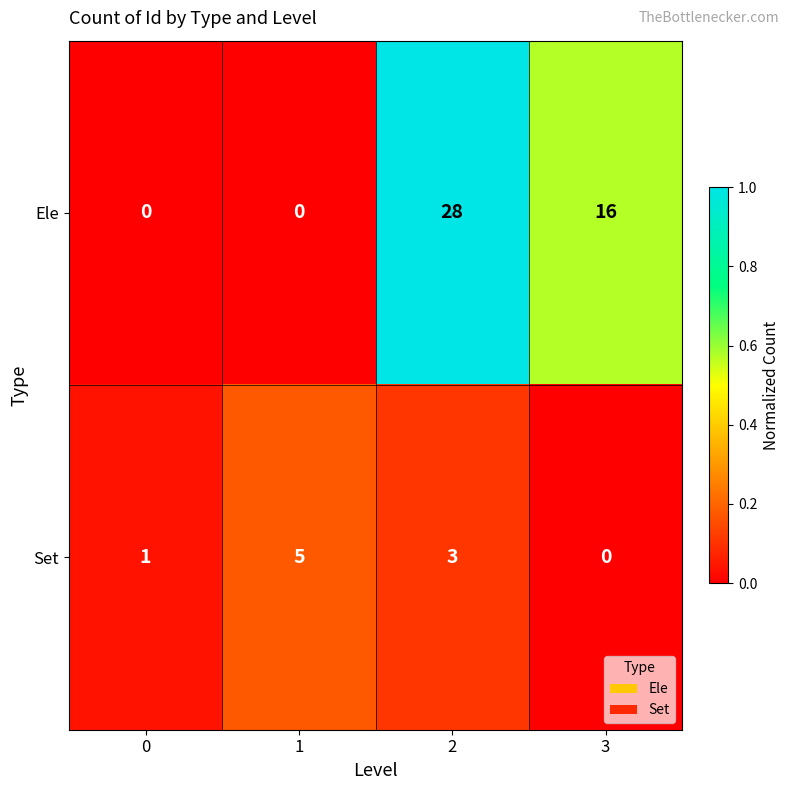

What is the total value across all series at 3?

16